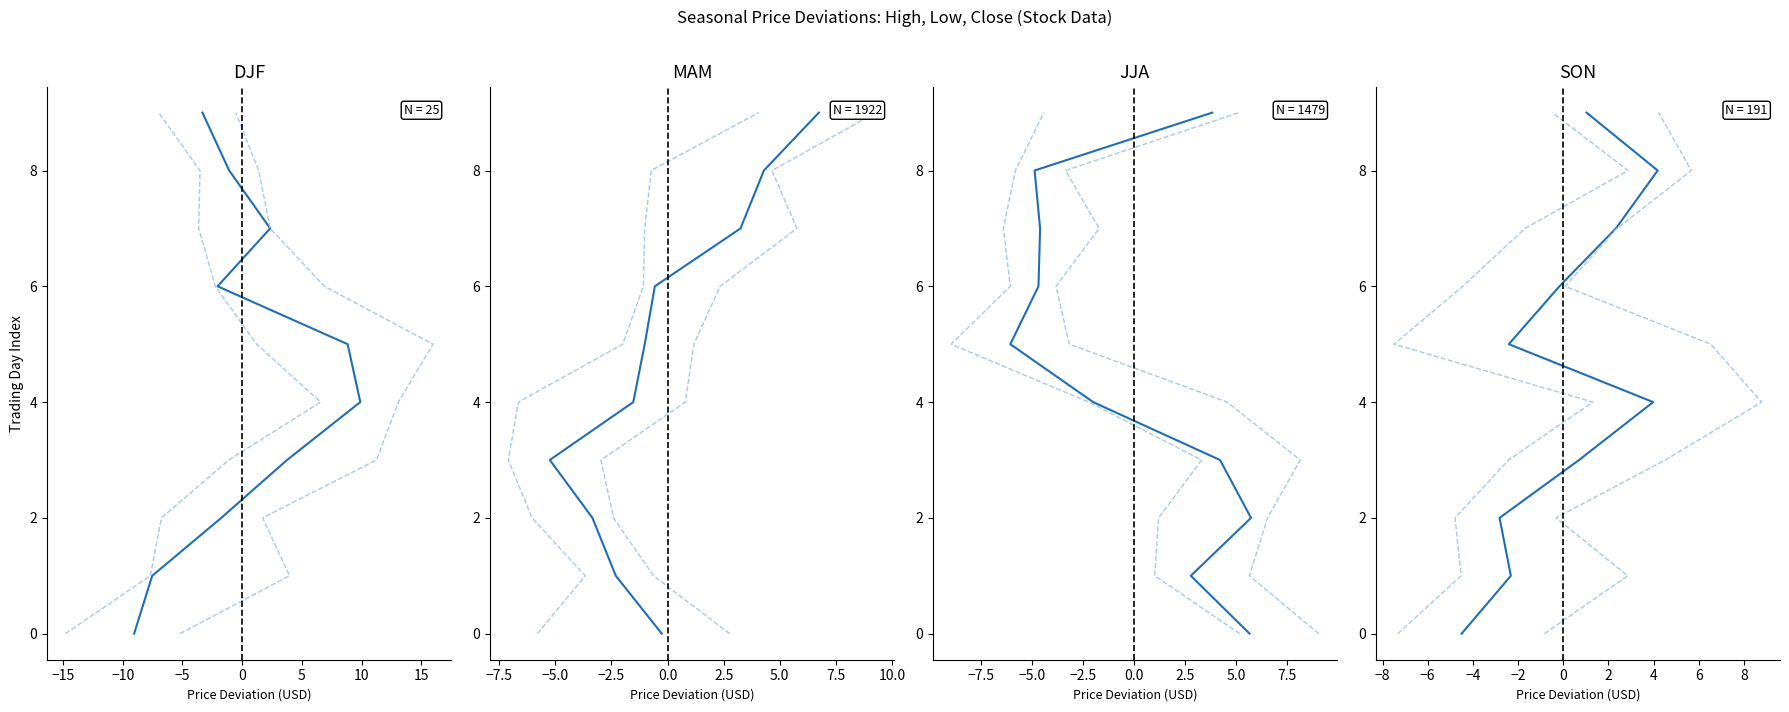

Which series has the largest range (max minus min)?

Close